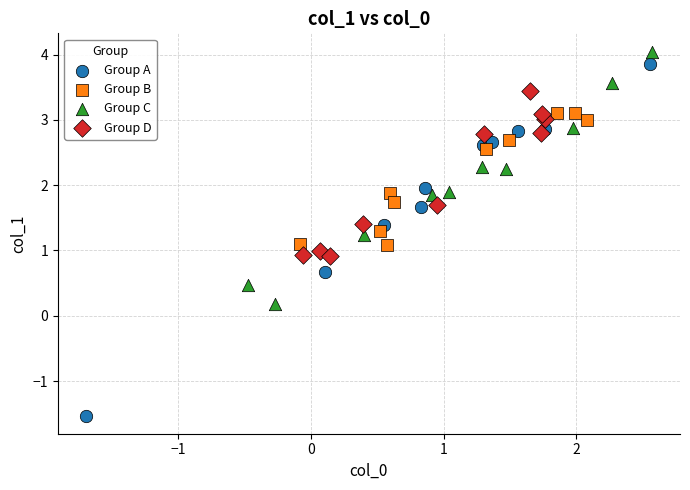

What are all the series names shown in the legend?

Group A, Group B, Group C, Group D